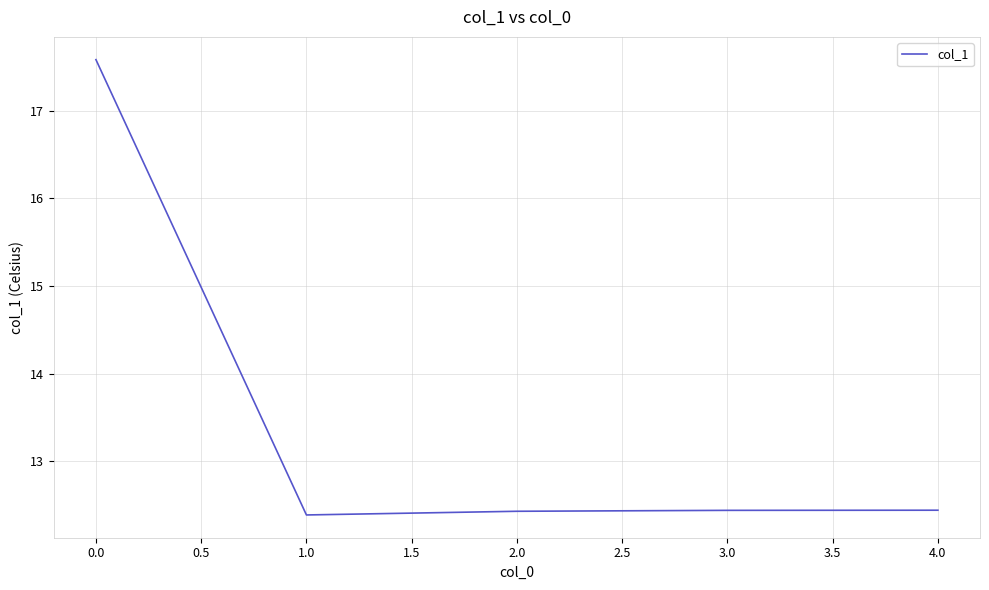

Does the chart have visible grid lines?

Yes